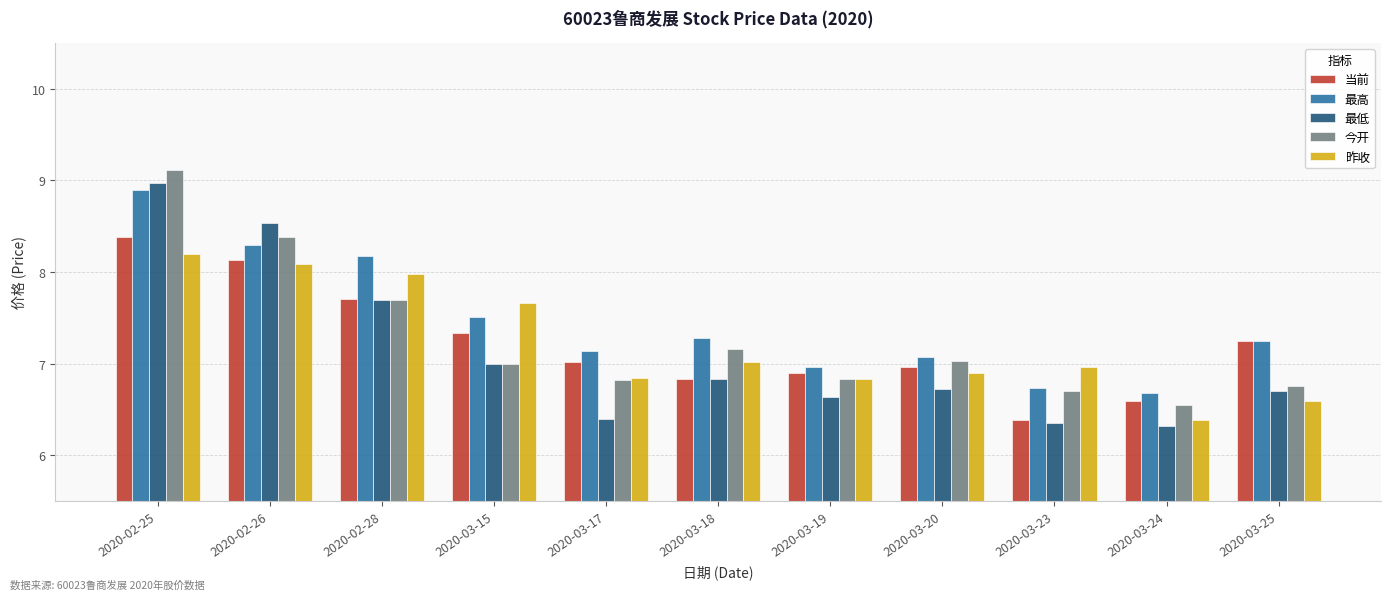

What is the difference between the highest and lowest values at 2020-03-23?

0.6